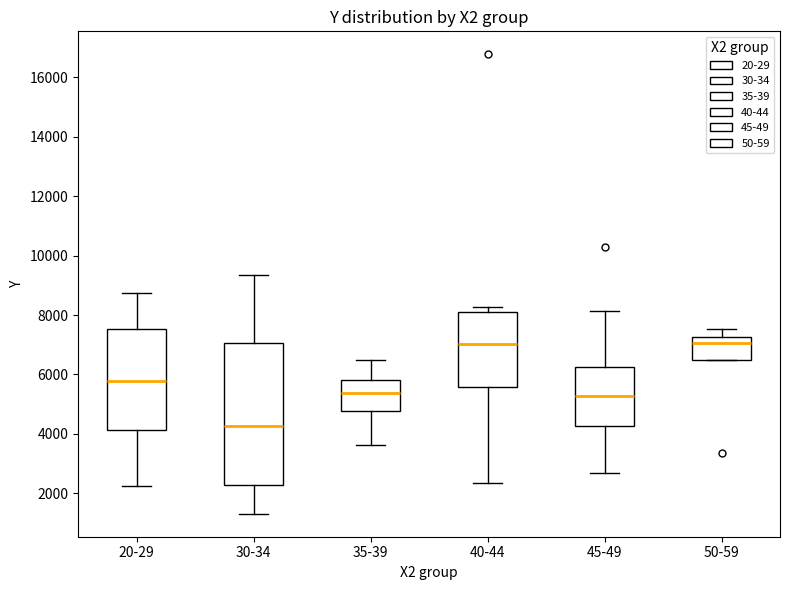

Reading left to right, transcribe this box plot: for each box, give where its median line is, the range the box spans, and where its two whiskers end, as read against the y-axis. The values are not printed on the chart, so give them approximately, as read against the axis.

20-29: median 5800, box 4200 to 7600, whiskers 2200 to 8800
30-34: median 4200, box 2200 to 7000, whiskers 1400 to 9400
35-39: median 5400, box 4800 to 5800, whiskers 3600 to 6400
40-44: median 7000, box 5600 to 8200, whiskers 2400 to 8200 (just above the box's upper edge)
45-49: median 5200, box 4200 to 6200, whiskers 2600 to 8200
50-59: median 7000, box 6400 to 7200, whiskers 6400 to 7600